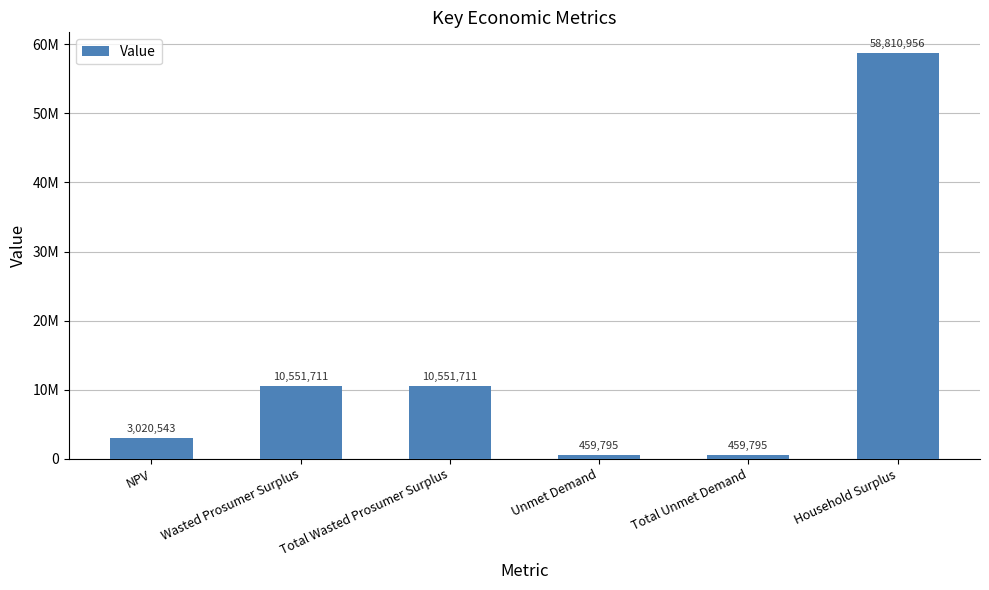

Reading right to left, what are all the values shown in this chart?

58810955.9	459794.9	459794.9	10551710.8	10551710.8	3020543.4